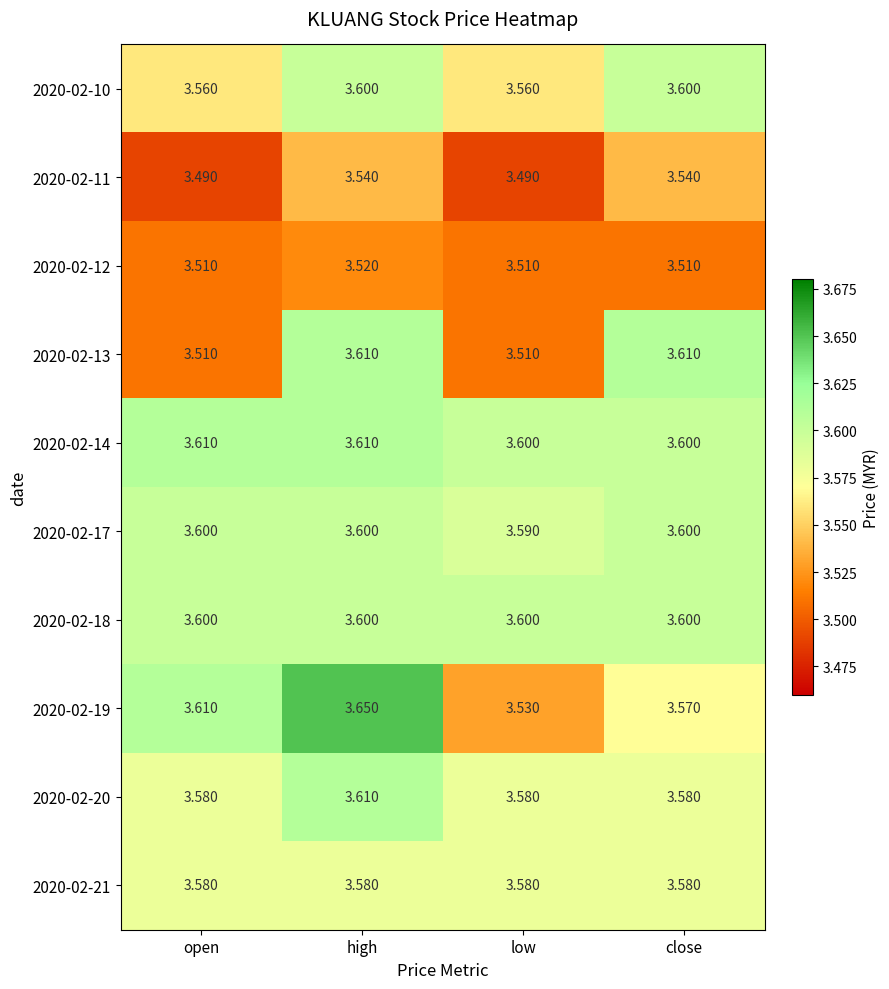

At which label is 2020-02-17 closest to 3?

low